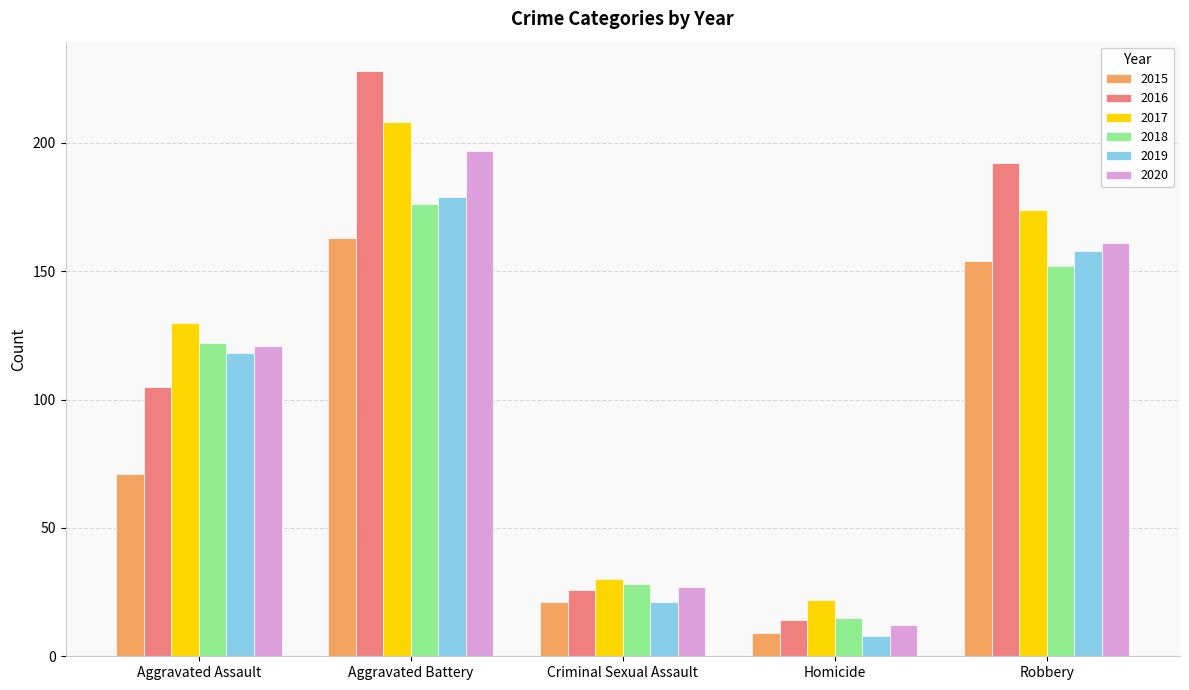

Are the bars horizontal?

No